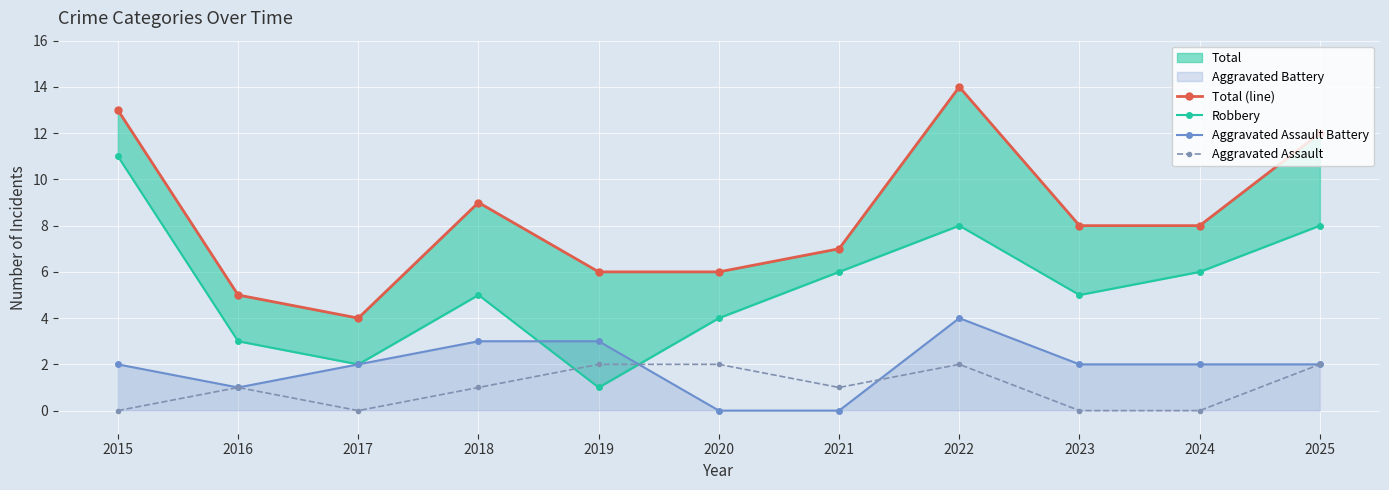

What is the difference between the maximum and second lowest values in the Aggravated Assault Battery series?

4